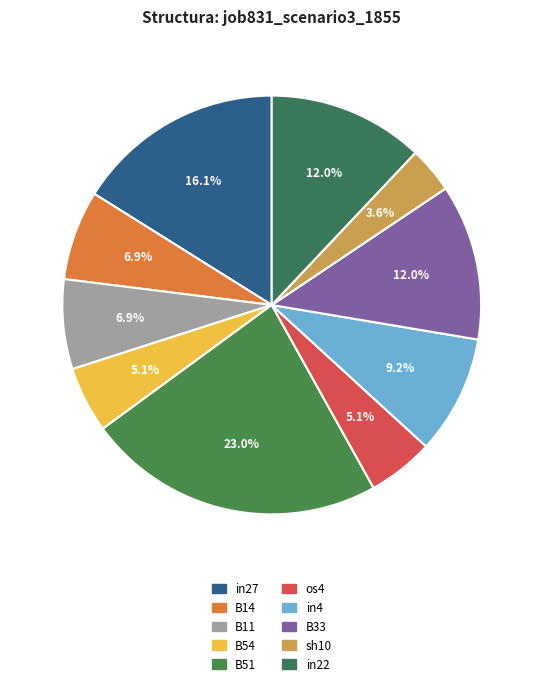

What is the total percentage of B14 and B54?

12.0%